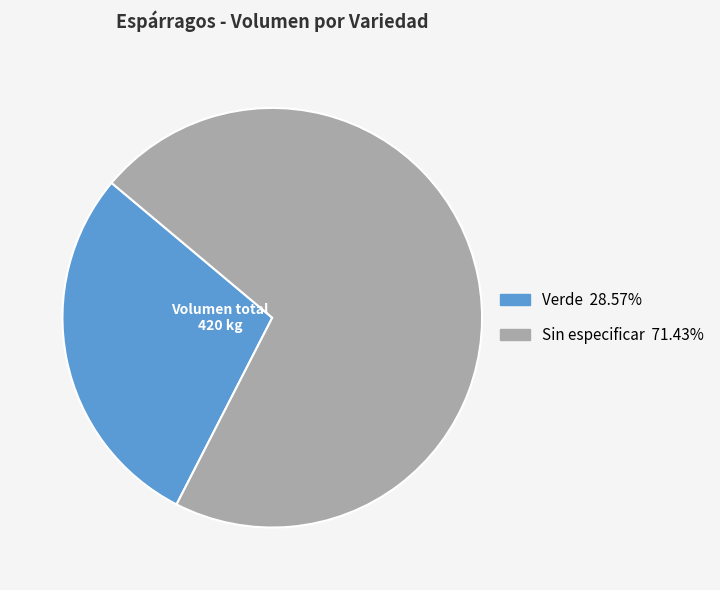

What is the ratio of the value at Verde to the value at Sin especificar?

0.4